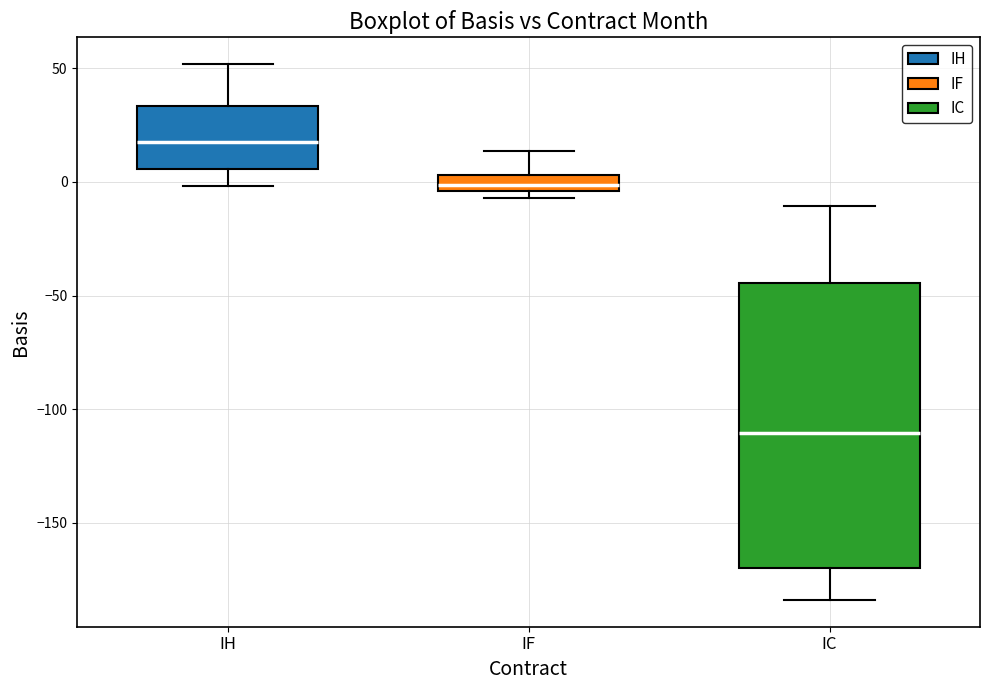

Where does the upper whisker of the box for IF end on the y-axis? The values are not printed on the chart, so give them approximately, as read against the axis.

15